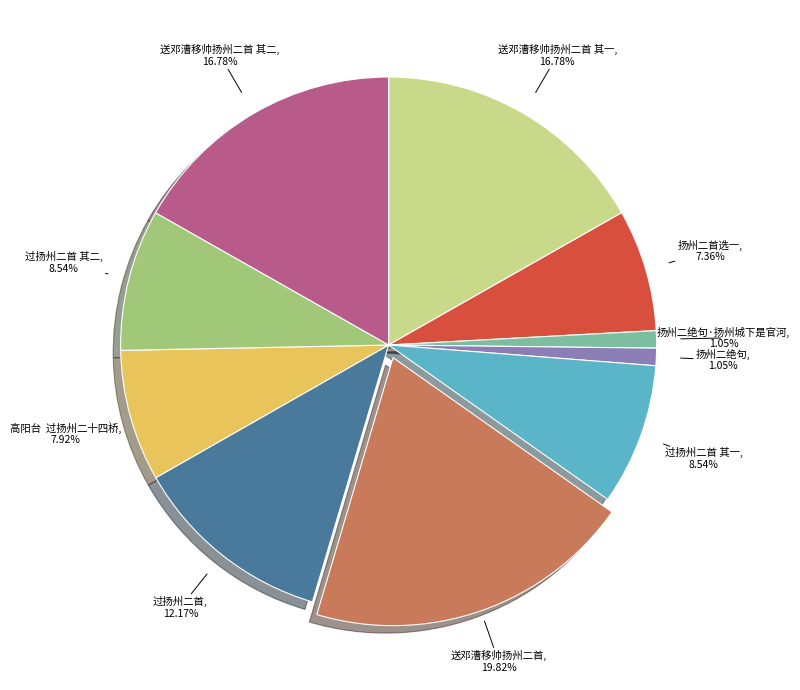

Is there a majority slice in this chart?

No